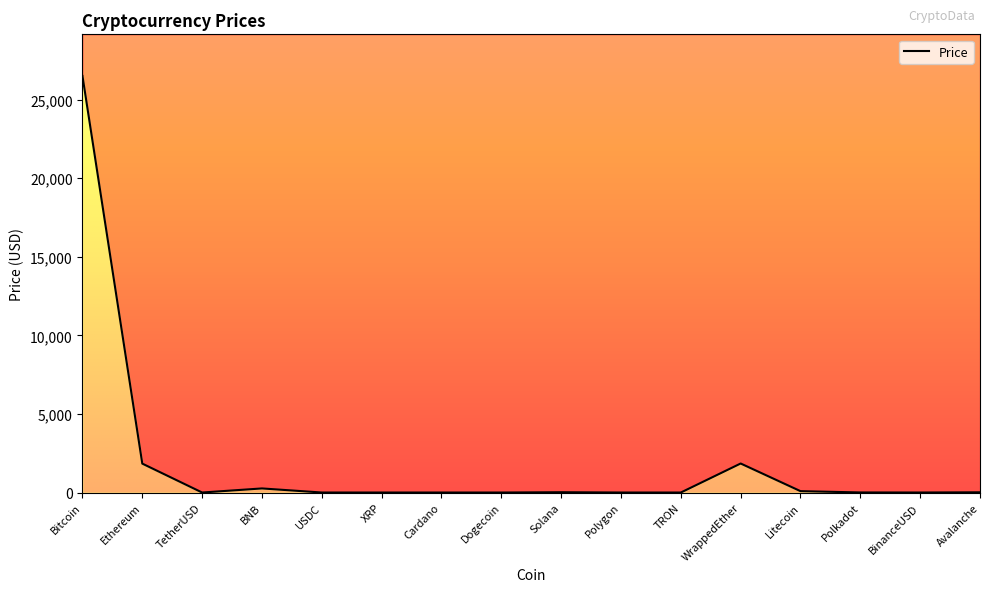

What is the sum of the values at BinanceUSD and WrappedEther?

1847.6